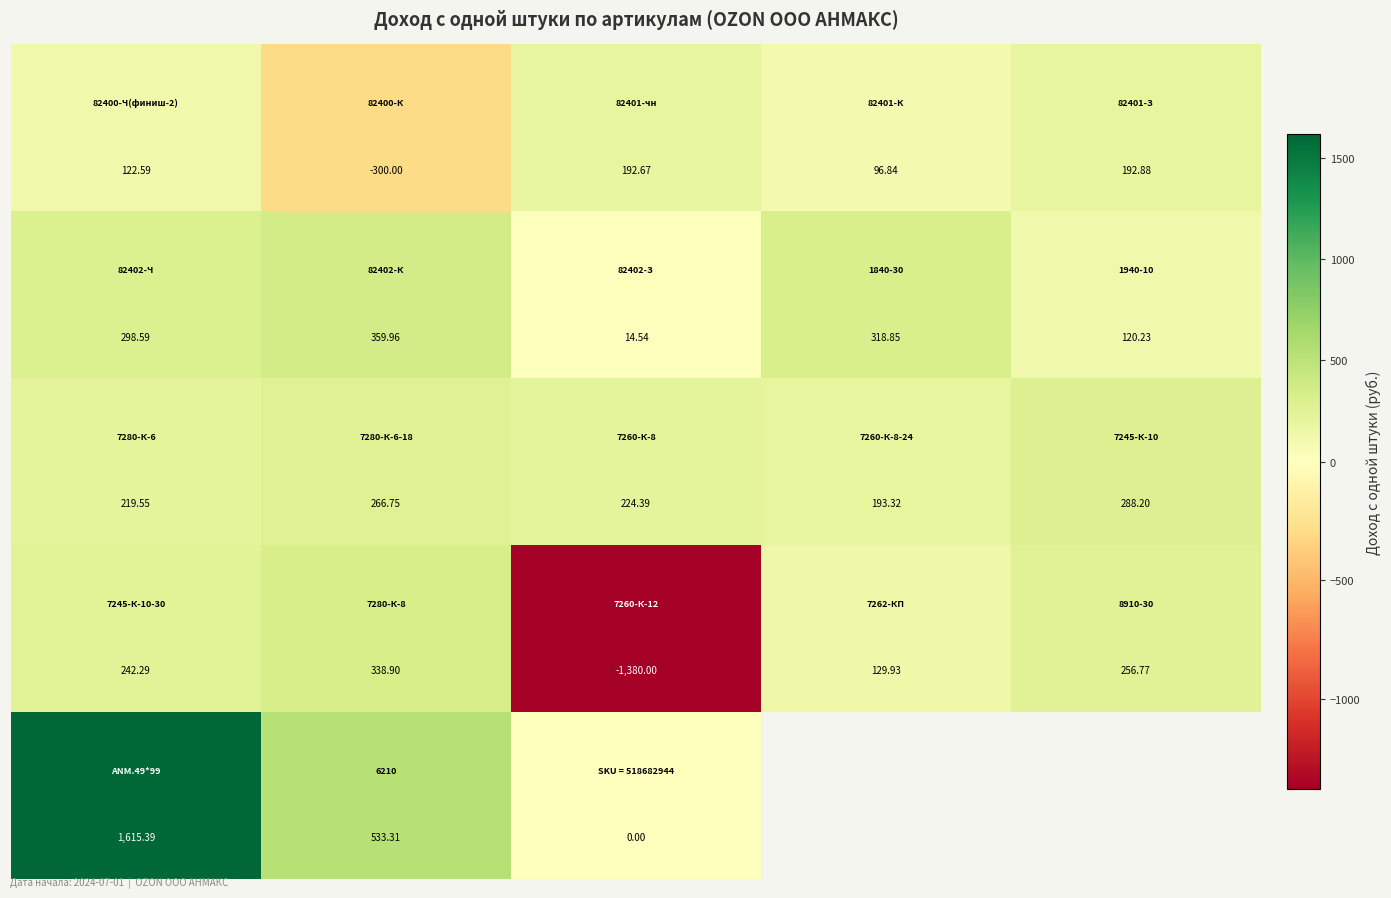

What is the spread (max minus min) of values at 1?

833.3